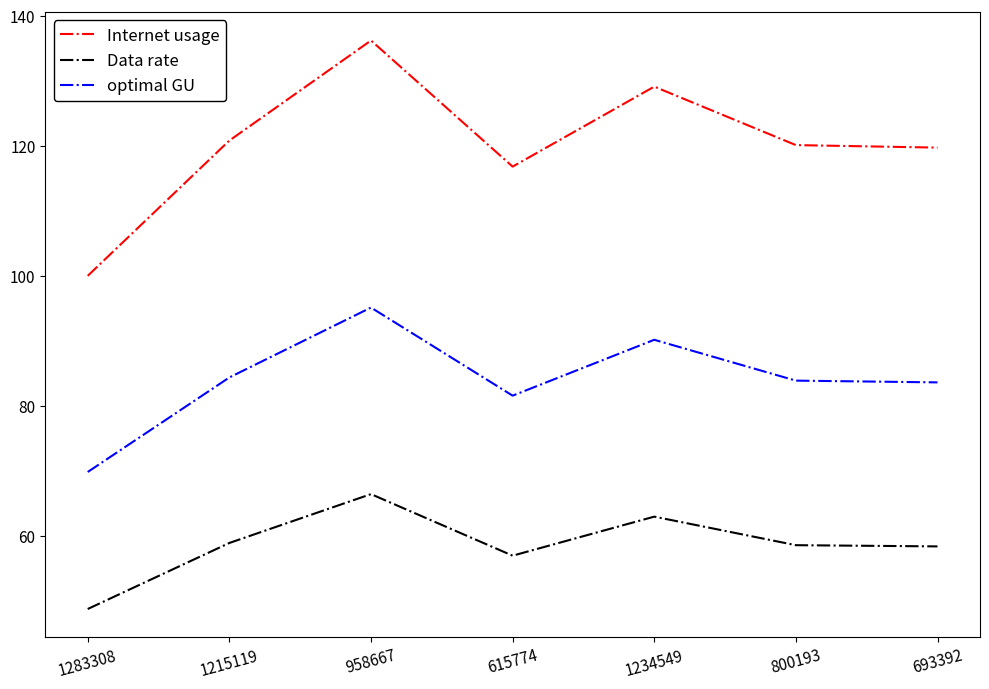

What is the difference between the optimal GU values at 1283308 and 615774?

11.7